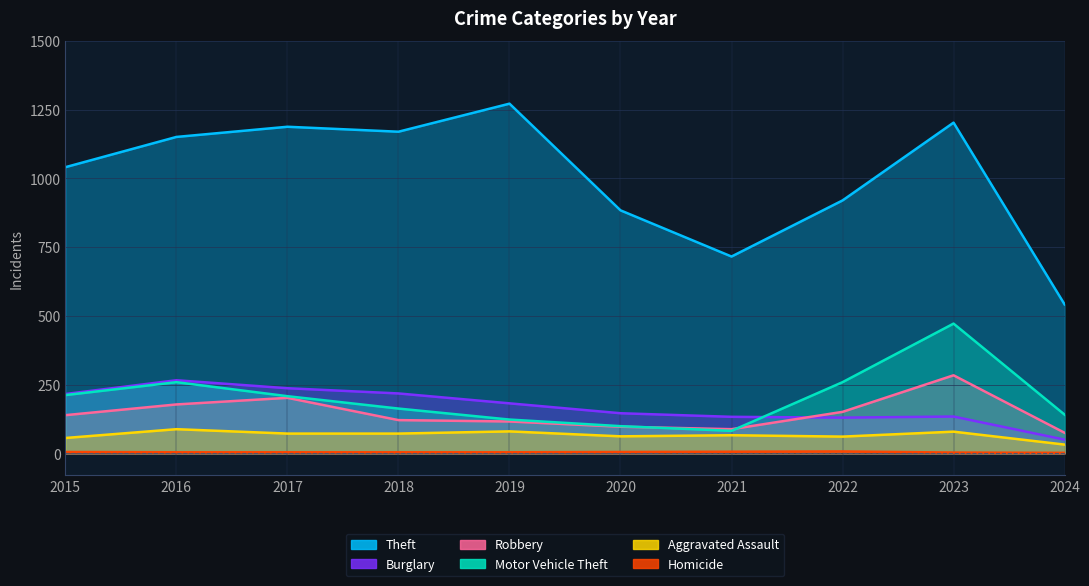

What are all the series names shown in the legend?

Theft, Burglary, Robbery, Motor Vehicle Theft, Aggravated Assault, Homicide